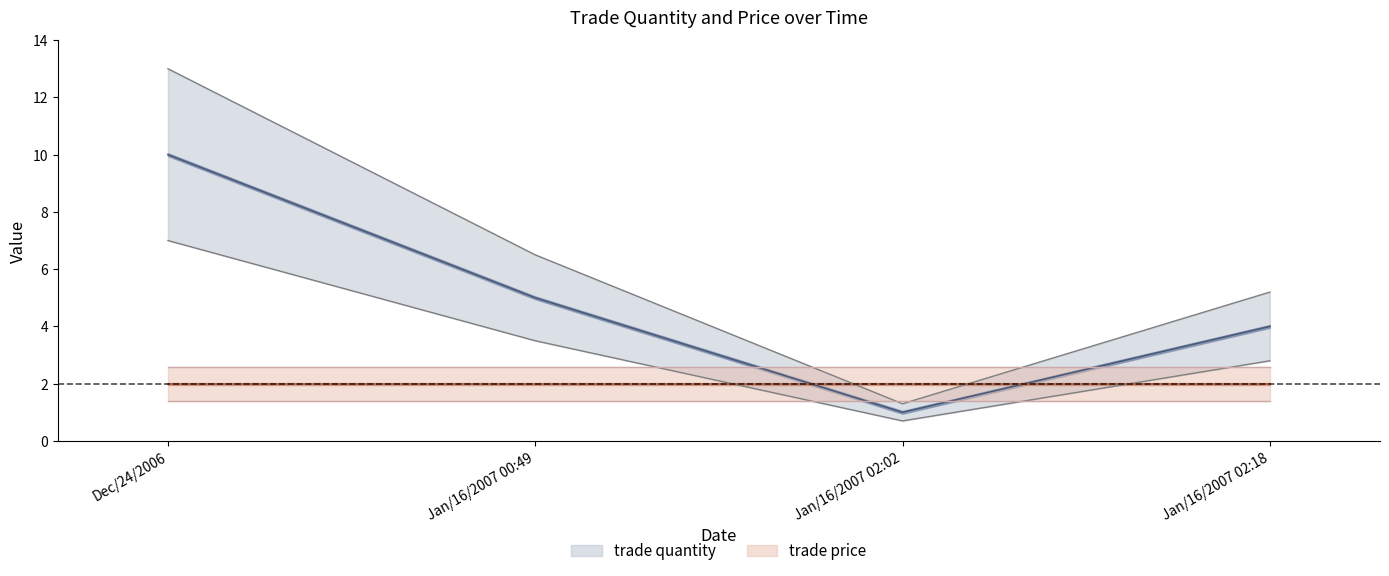

Where does the data first go above 6?

Dec/24/2006